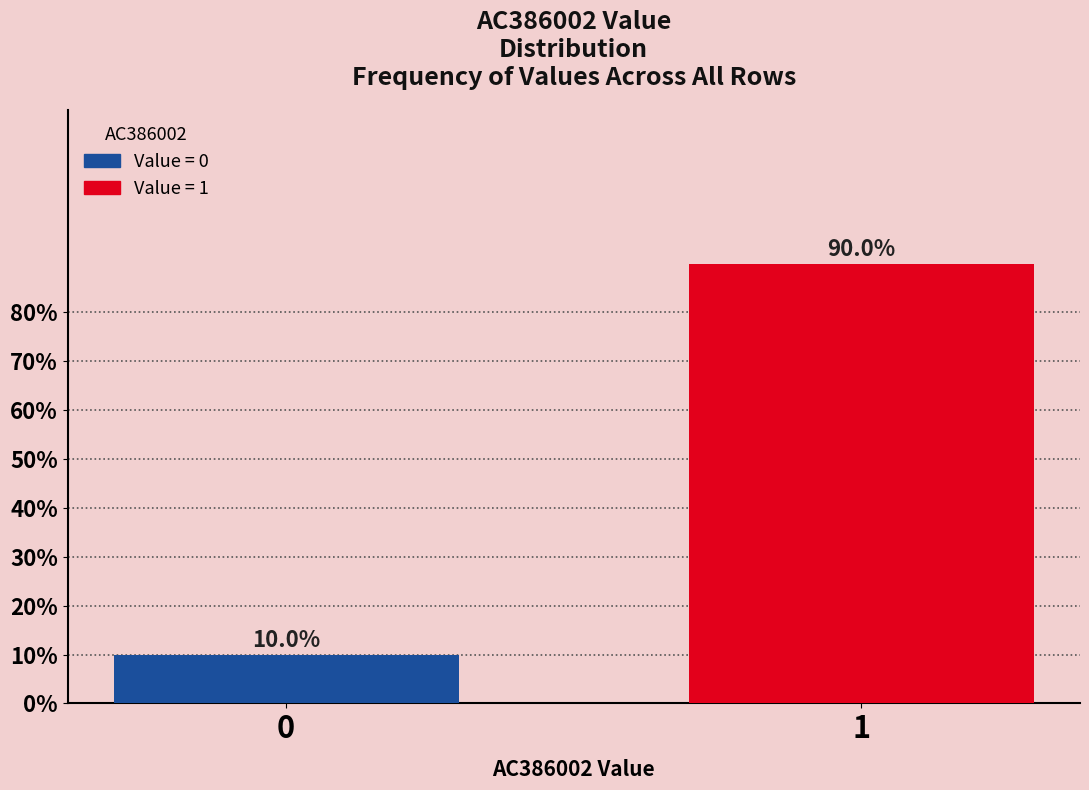

Reading left to right, what are all the values shown in this chart?

0=10	1=90